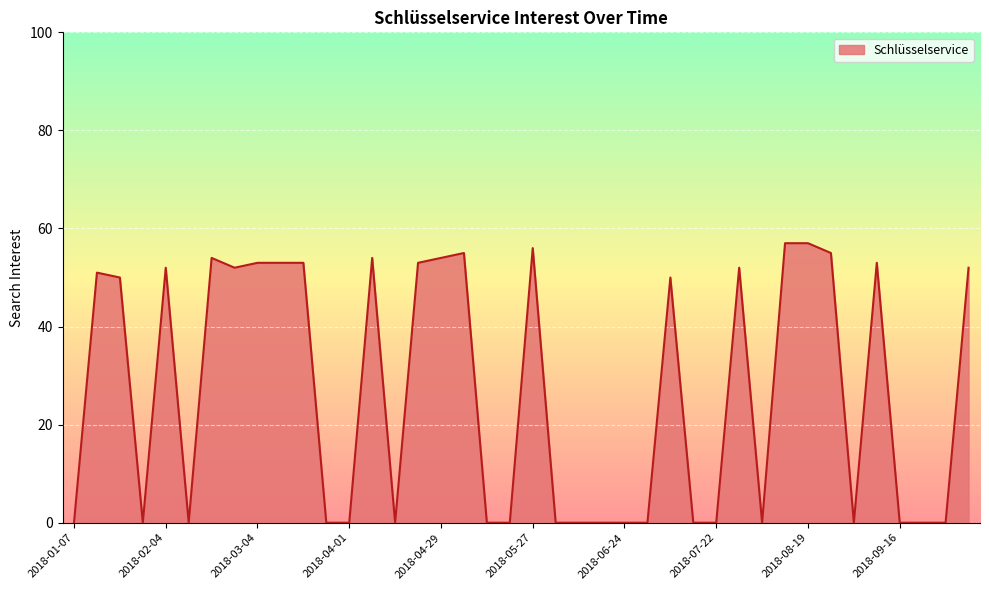

Count the number of categories in the chart.

40